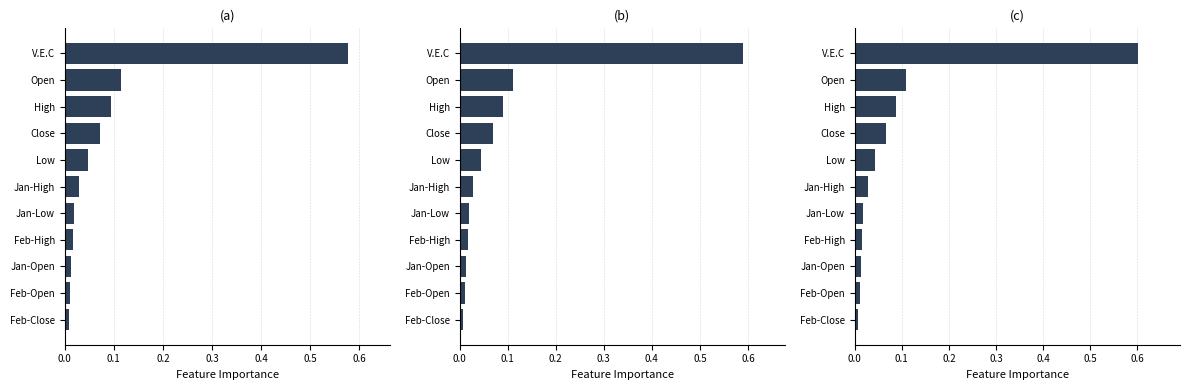

What is the difference between the maximum and minimum values?

0.6